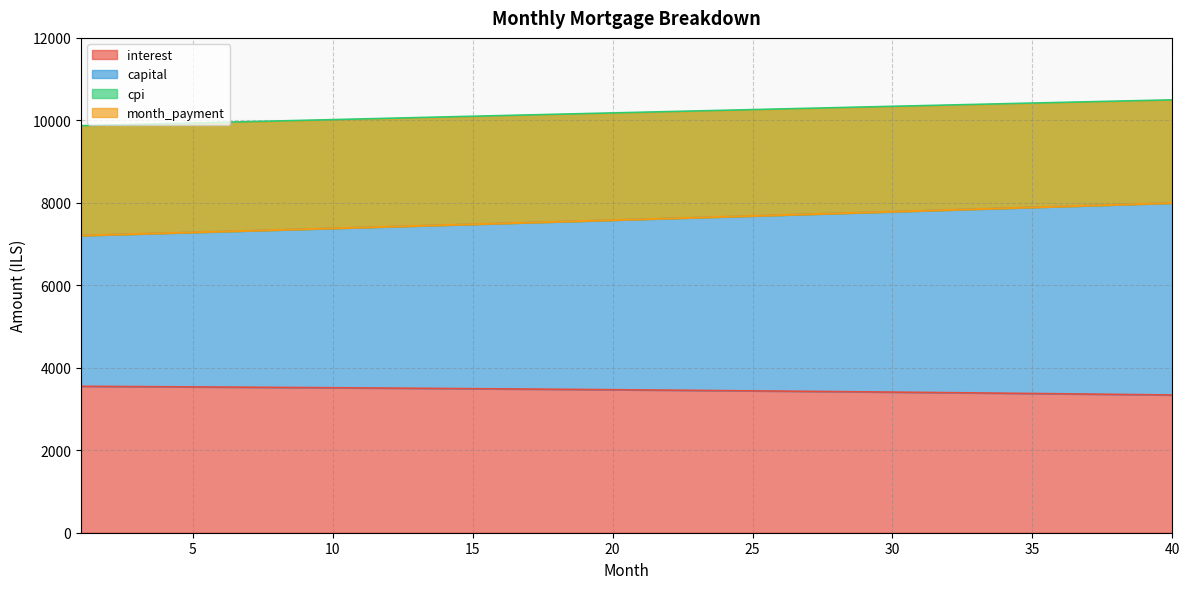

True or false: capital has more than 0 interior local peaks.

False